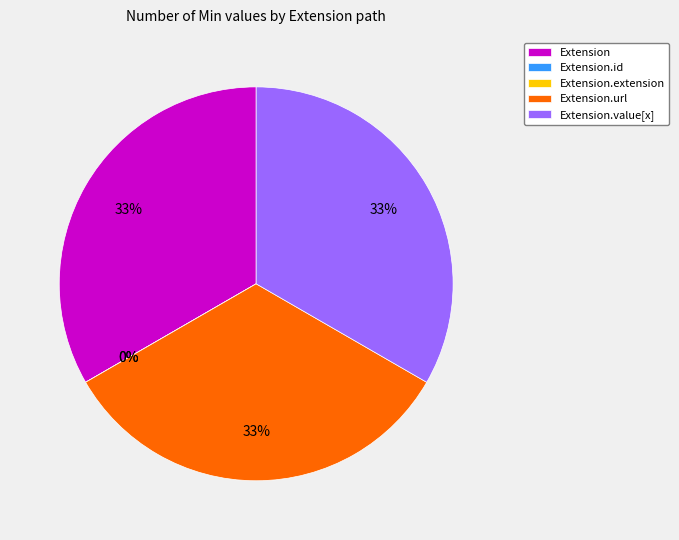

Is it true that Extension is 44% of the pie?

False